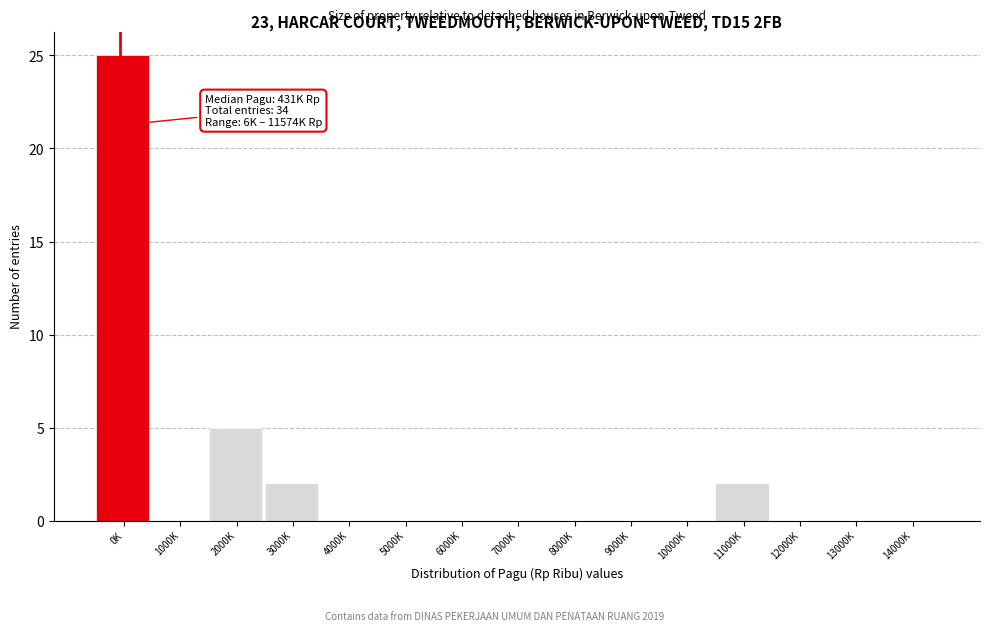

Reading left to right, transcribe all the data shown in this chart.

0K=25	1000K=0	2000K=5	3000K=2	4000K=0	5000K=0	6000K=0	7000K=0	8000K=0	9000K=0	10000K=0	11000K=2	12000K=0	13000K=0	14000K=0